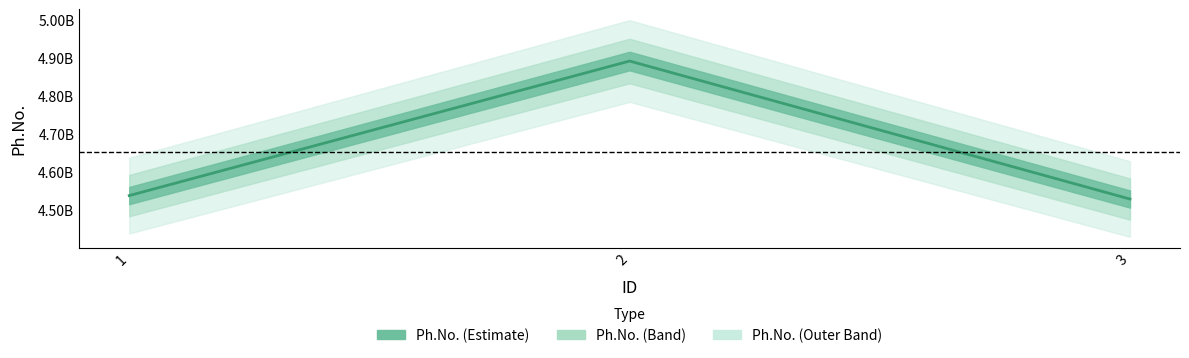

What is the greatest value displayed?

4892184058